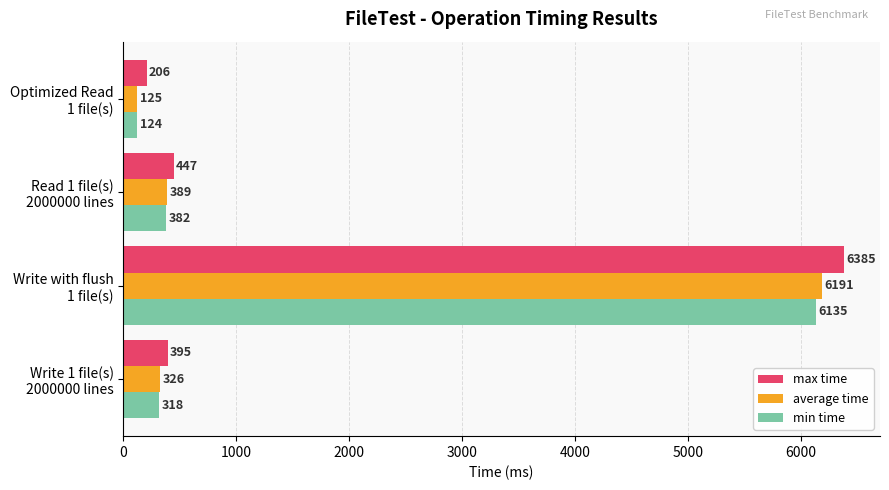

What is the maximum value for max time?

6385